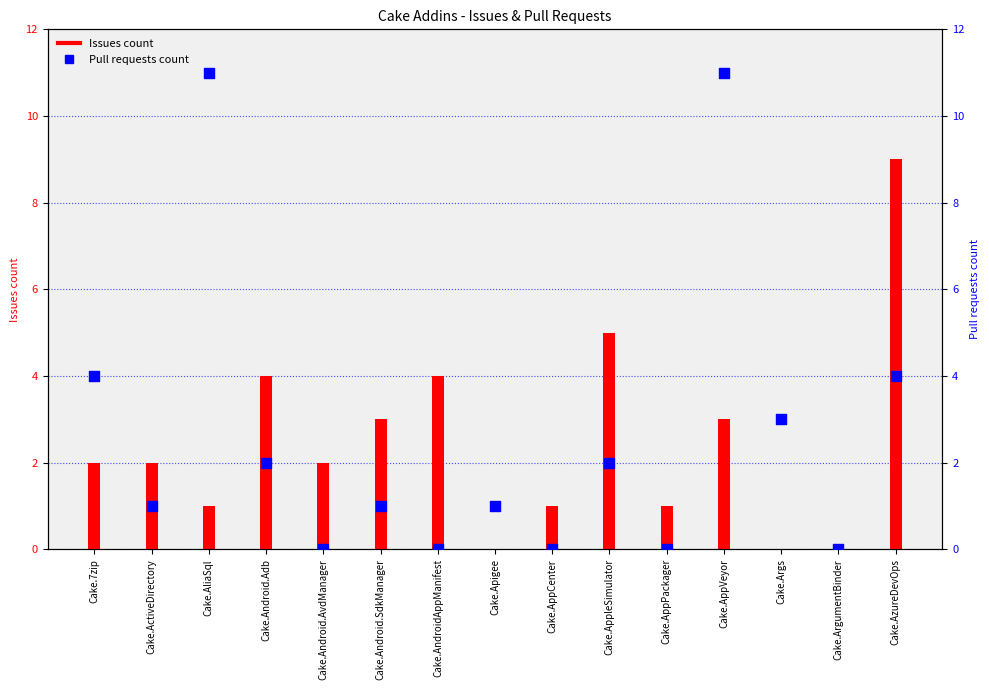

Which series has the widest spread of Y values?

Pull requests count